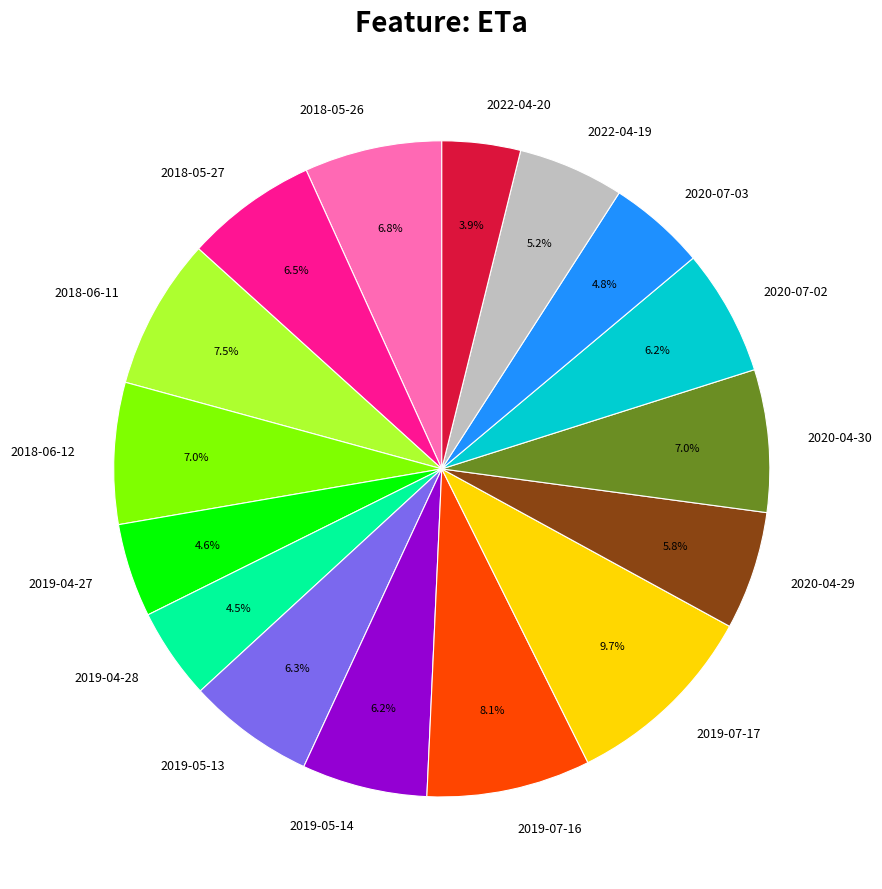

To the nearest percent, what is the combined percentage of 2020-07-03 and 2019-05-14?

11%